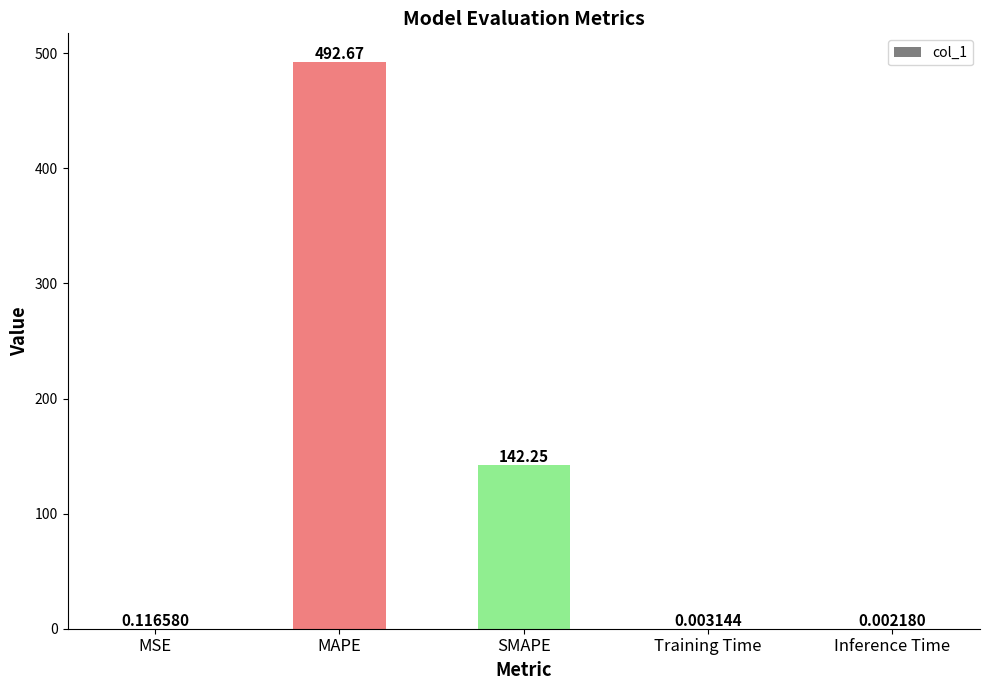

Which has a higher value, Training Time or SMAPE?

SMAPE